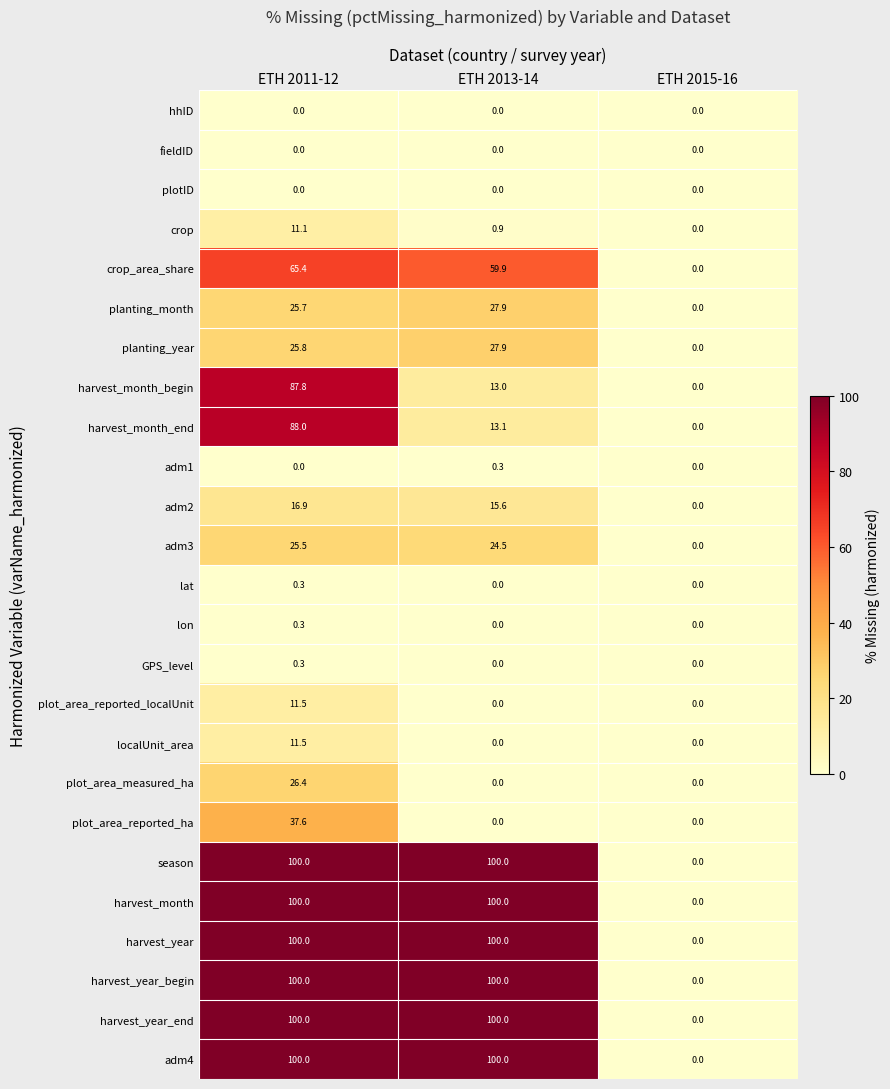

Count the number of data series in this chart.

25